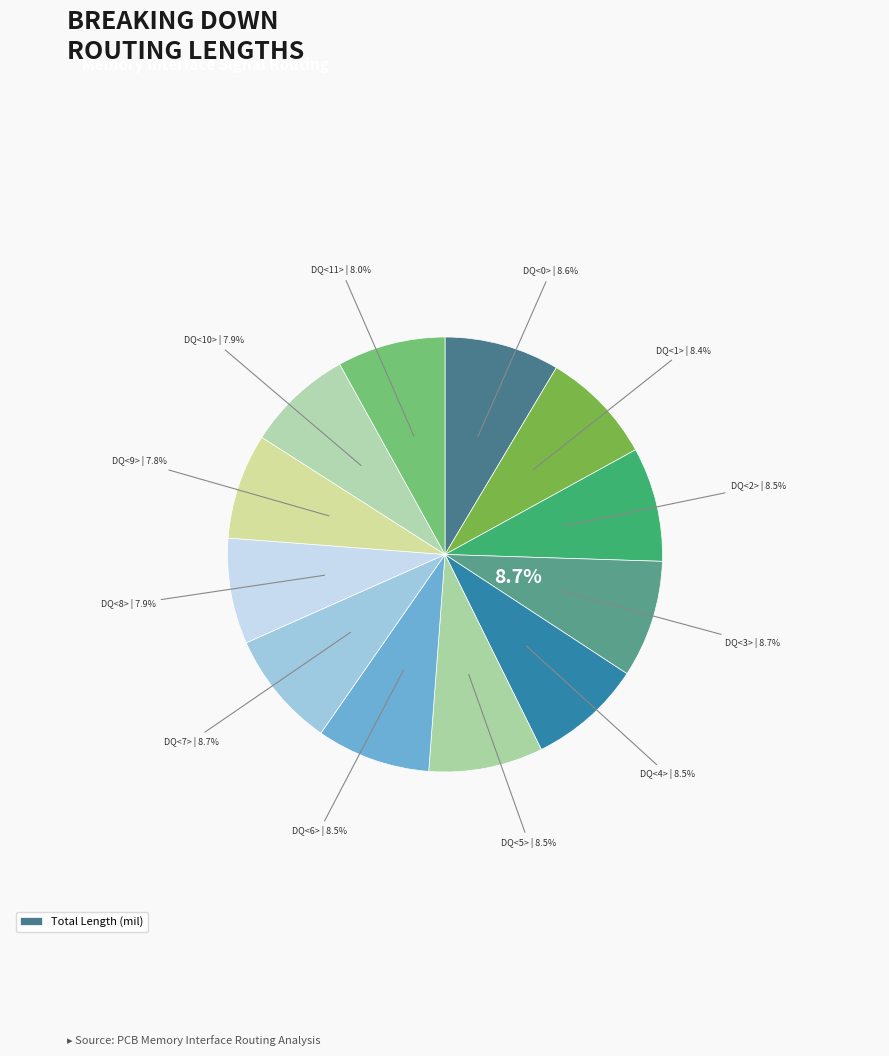

Is M_A_CPU0_SA_DQ<0> the majority of the pie?

No